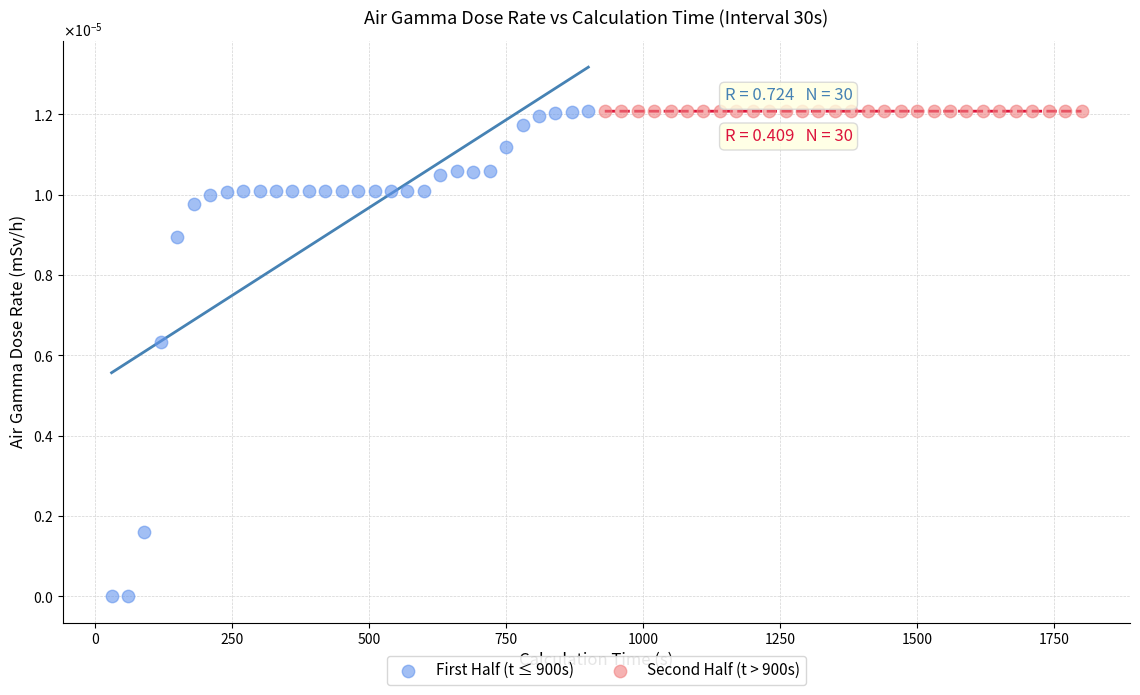

What are all the series names shown in the legend?

First Half (t ≤ 900s), Second Half (t > 900s)